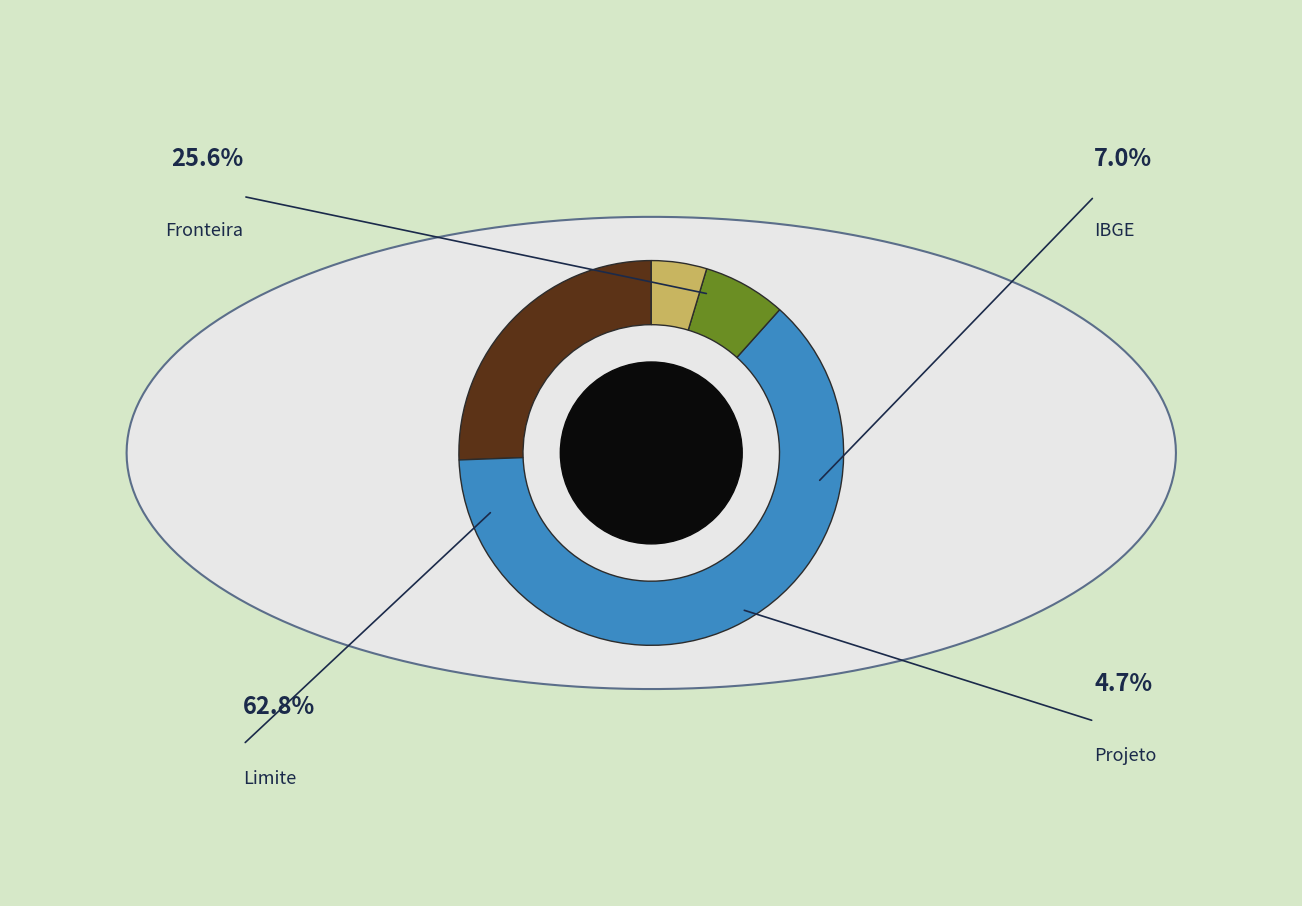

To the nearest percent, what is the difference between the largest and smallest slice percentages?

58%